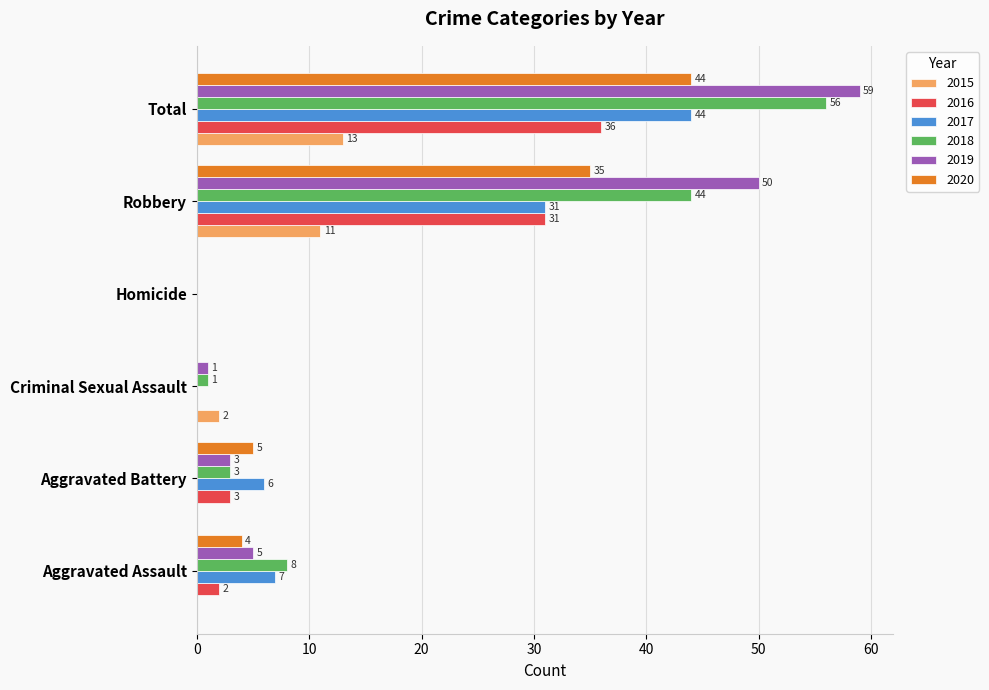

Which series has the largest range (max minus min)?

2019